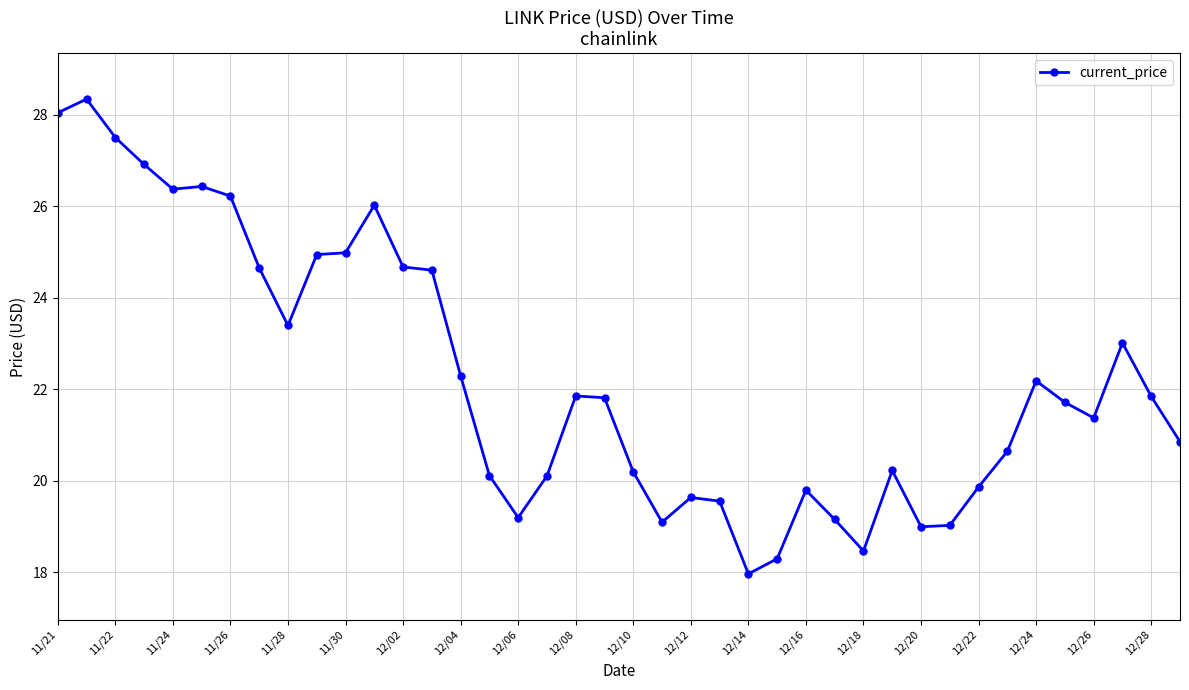

What is the maximum value shown in the chart?

28.3